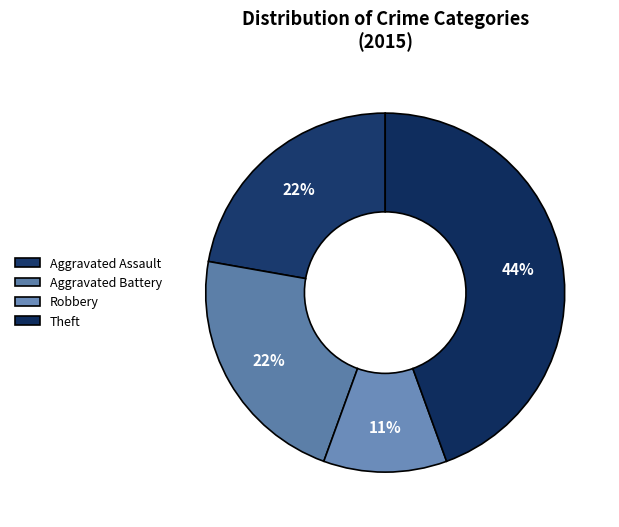

How many slices are in this pie chart?

4